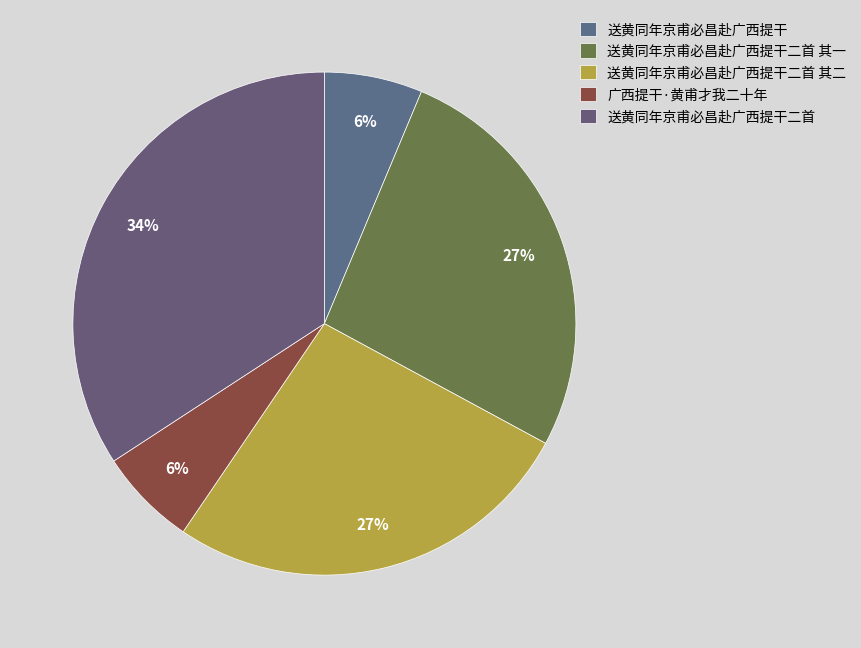

Does any single category account for the majority?

No